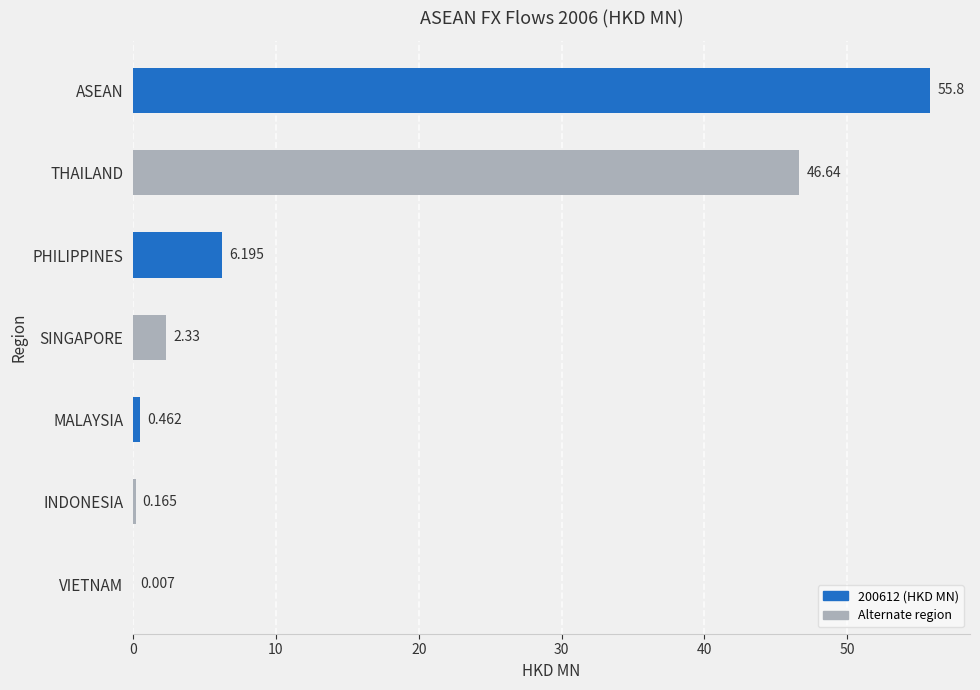

Where is the data nearest to the value 27?

THAILAND